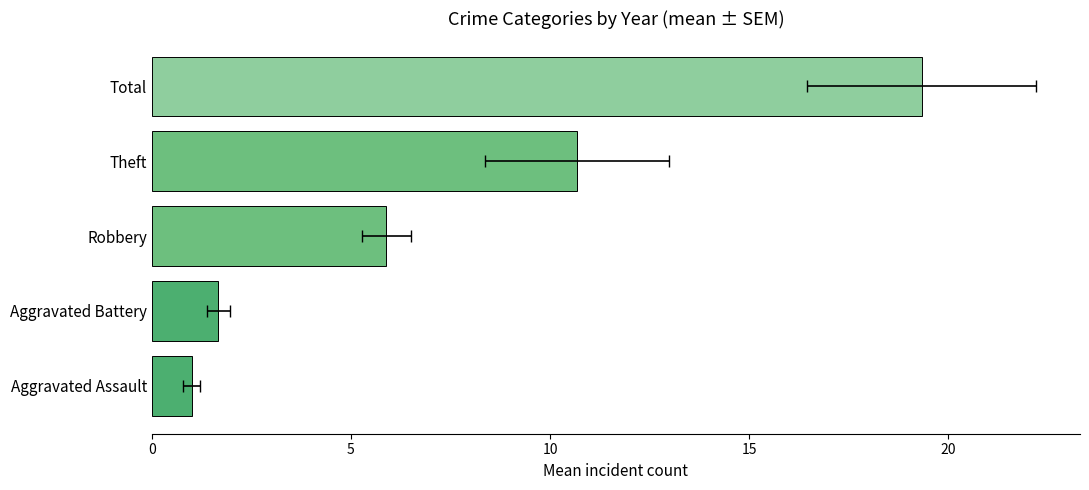

What is the difference between the maximum and second lowest values?

17.7